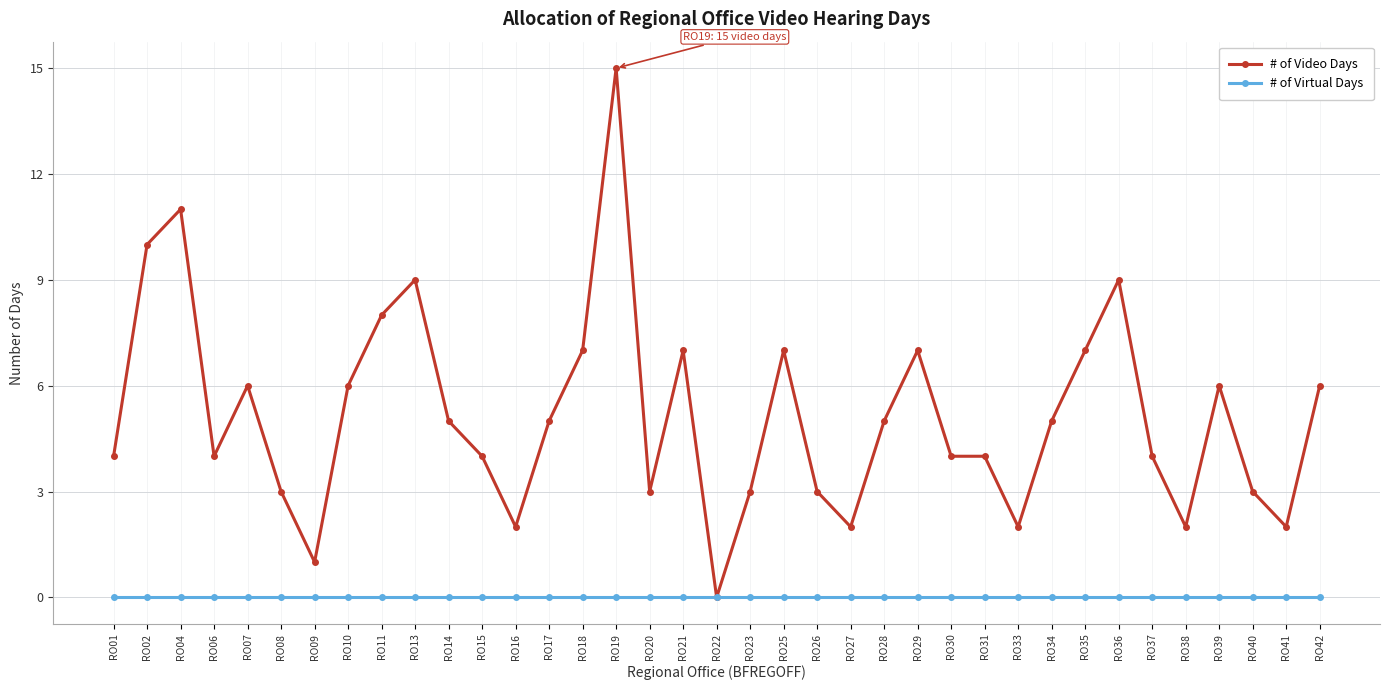

What is the value of the # of Video Days point at the 15th from the left?

7